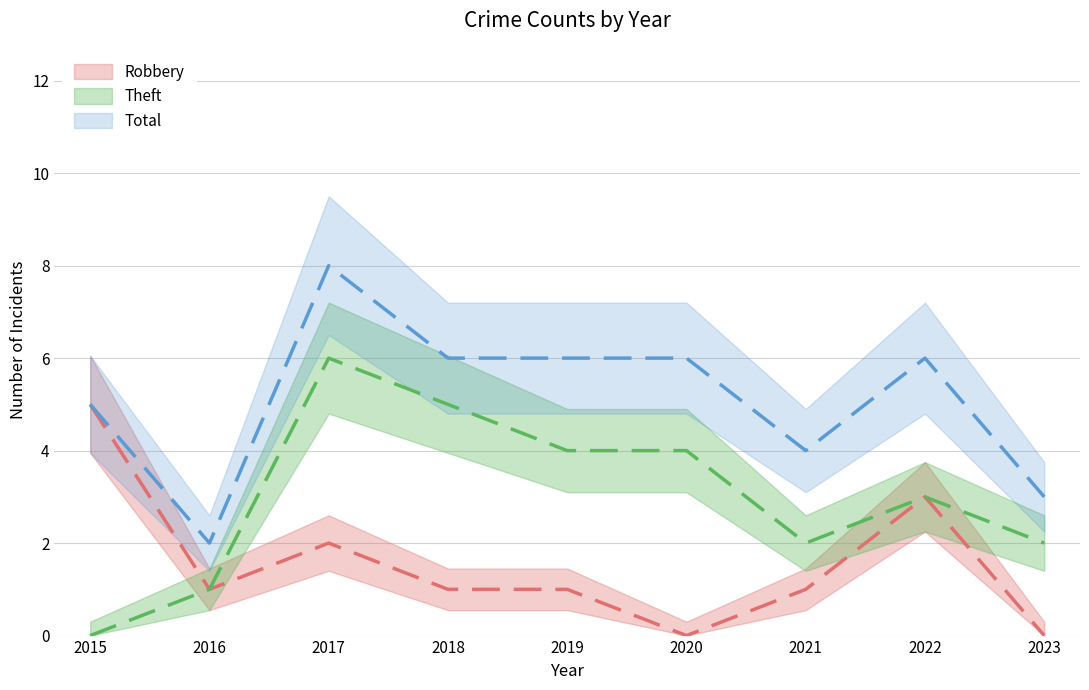

Where is the first local minimum for Robbery?

2016